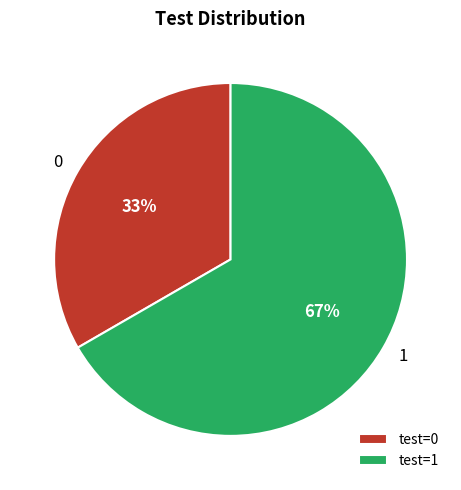

What is the ratio of the value at 1 to the value at 0?

2.0